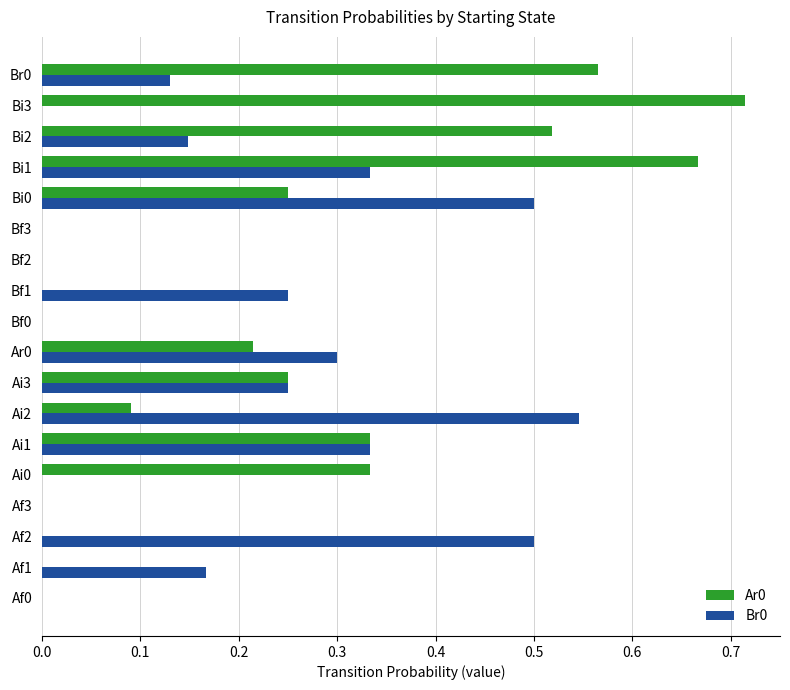

Is the value of Ar0 at Bi2 greater than the value of Br0 at Bi1?

Yes